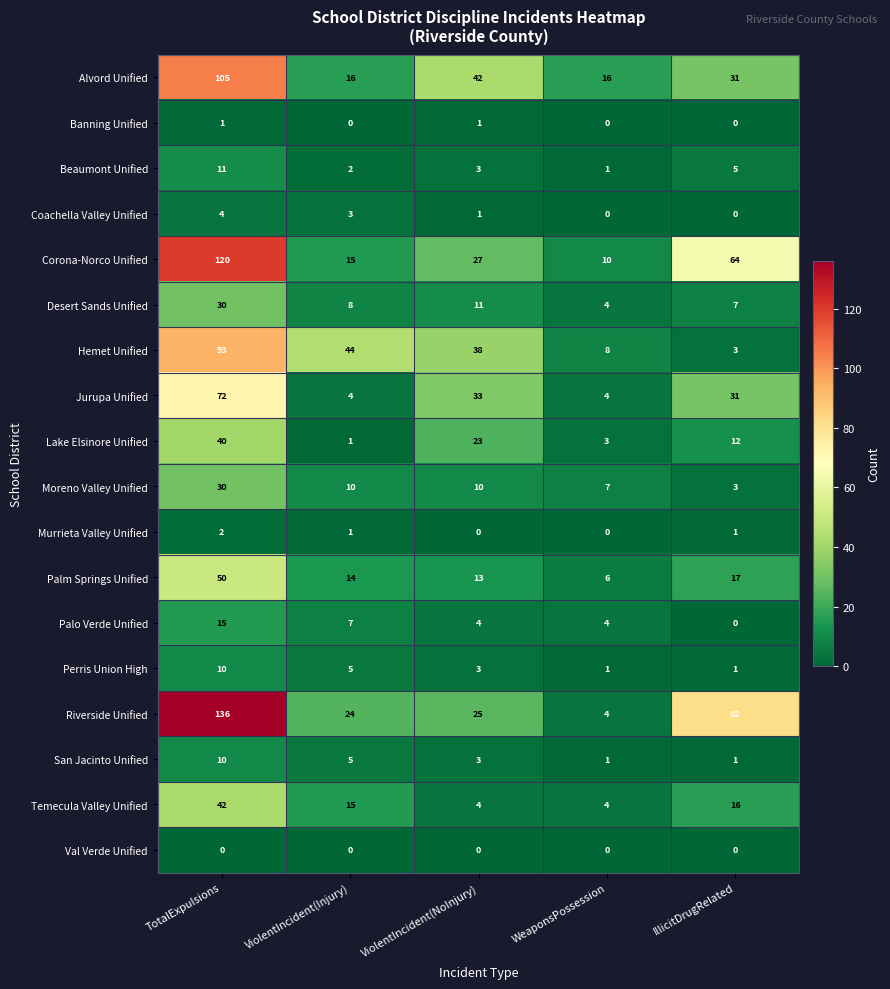

Which label corresponds to the largest value in the chart?

TotalExpulsions